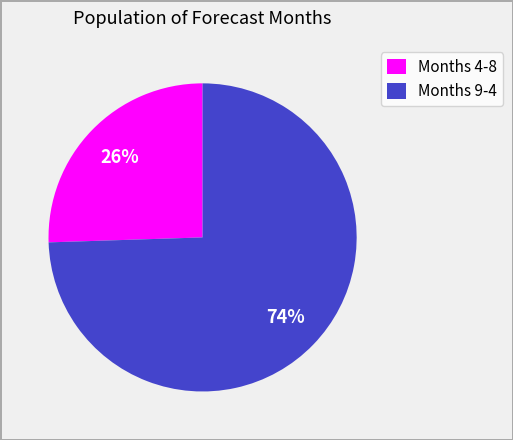

Do Months 4-8 and Months 9-4 together represent more than half of the pie?

Yes